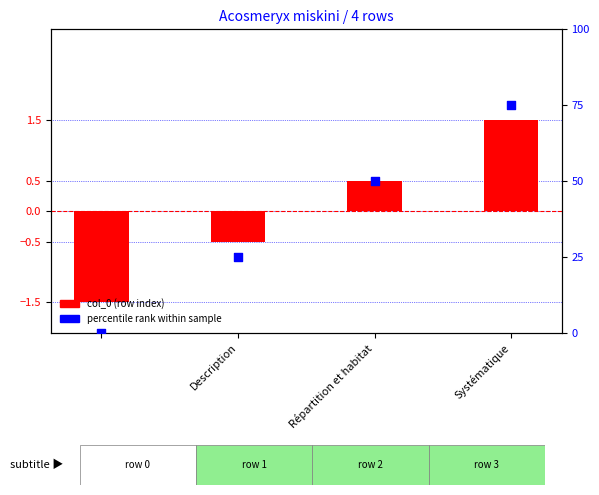

Which series has the widest spread of Y values?

percentile rank